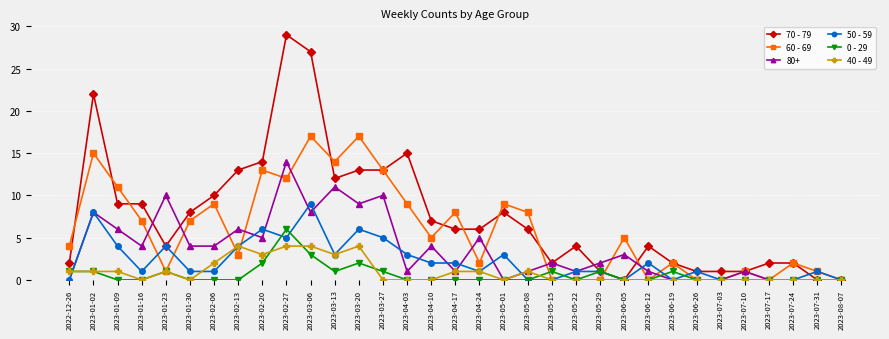

The value of 50 - 59 at 2023-07-31 is 1. True or false?

True